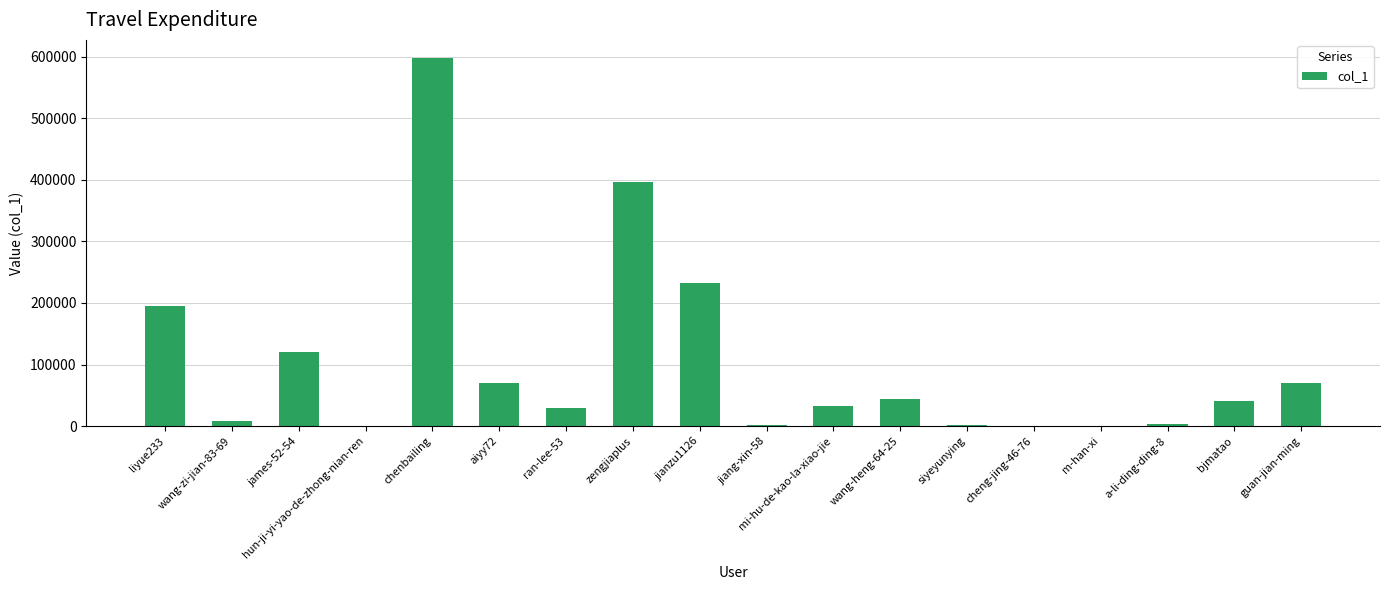

What is the change in value from ran-lee-53 to guan-jian-ming?

+40999